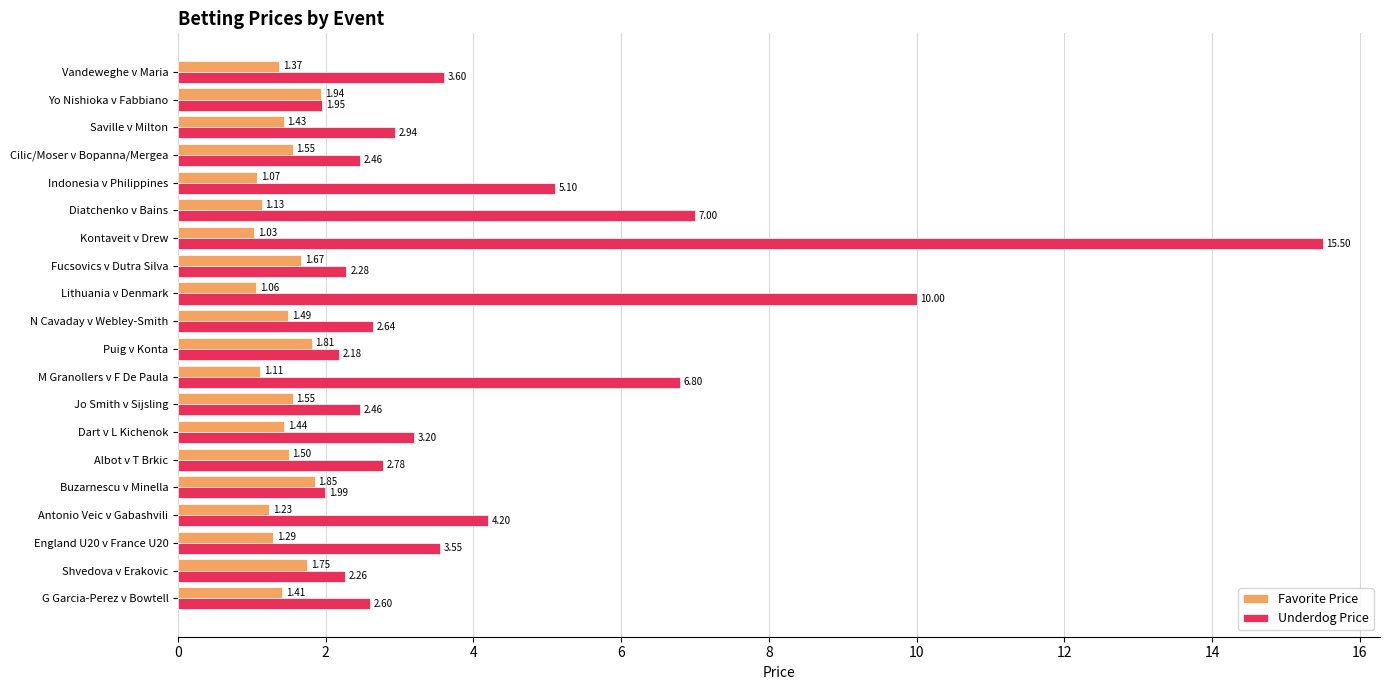

What is the difference between the Favorite Price values at Buzarnescu v Minella and Saville v Milton?

0.4